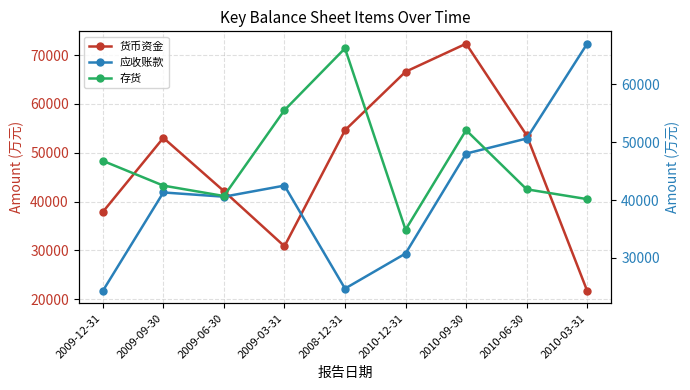

What is the difference between the maximum and second lowest values in the 应收账款 series?

42320